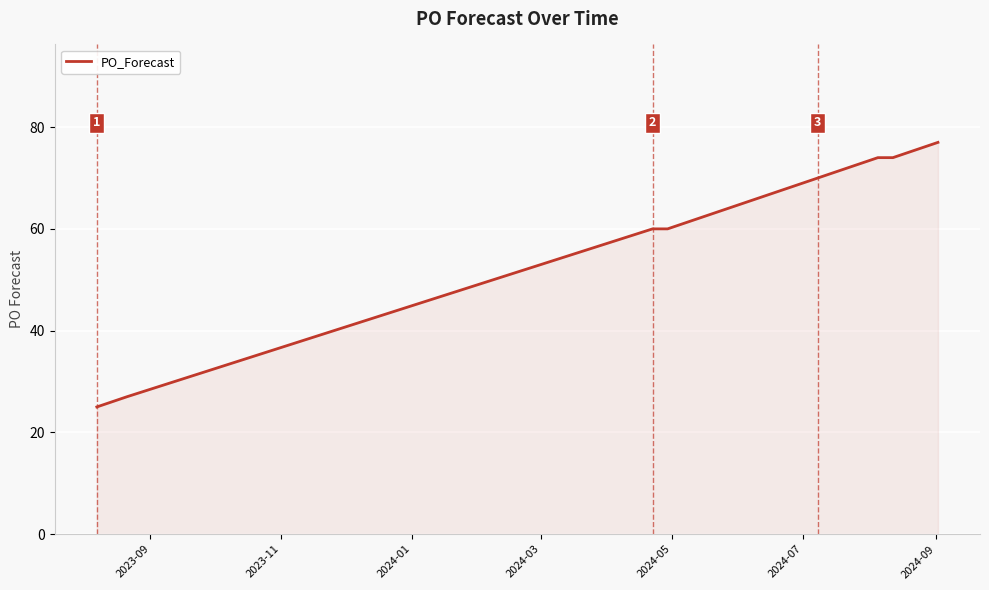

What is the smallest value displayed?

25